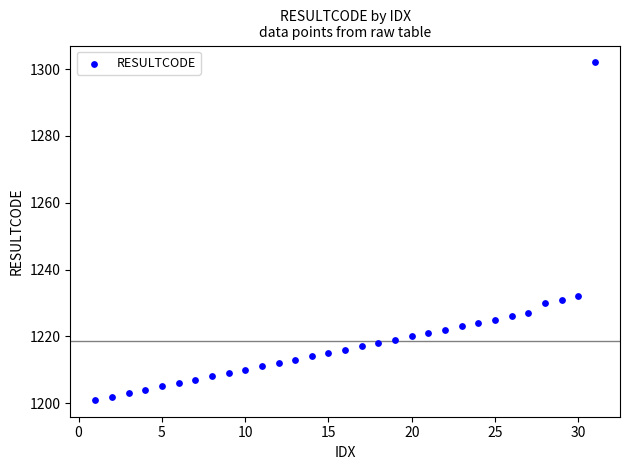

What is the range of Y values (max minus min)?

101